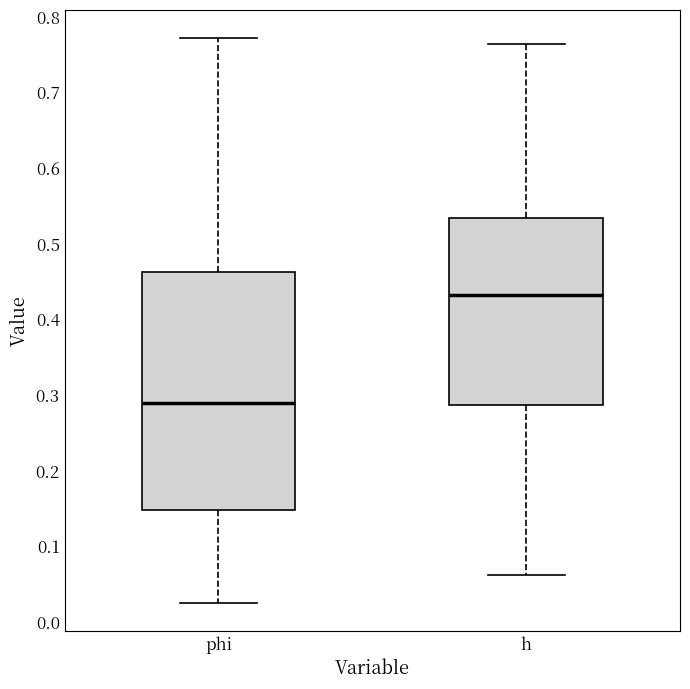

Where does the median line of the box for h sit on the y-axis? The values are not printed on the chart, so give them approximately, as read against the axis.

0.43